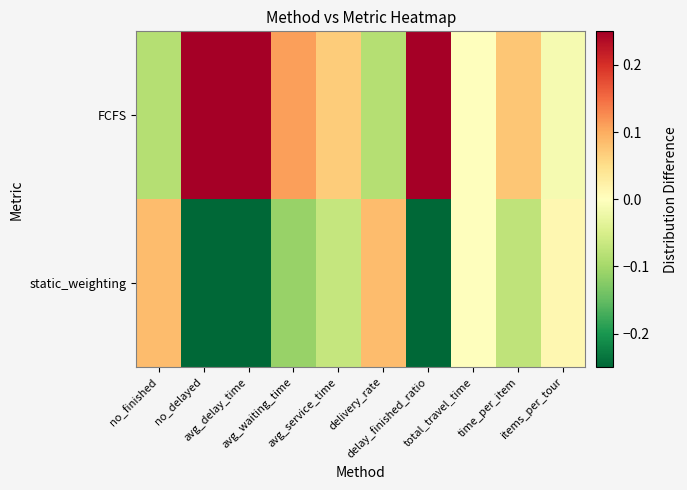

Which label corresponds to the largest value in the chart?

avg_delay_time